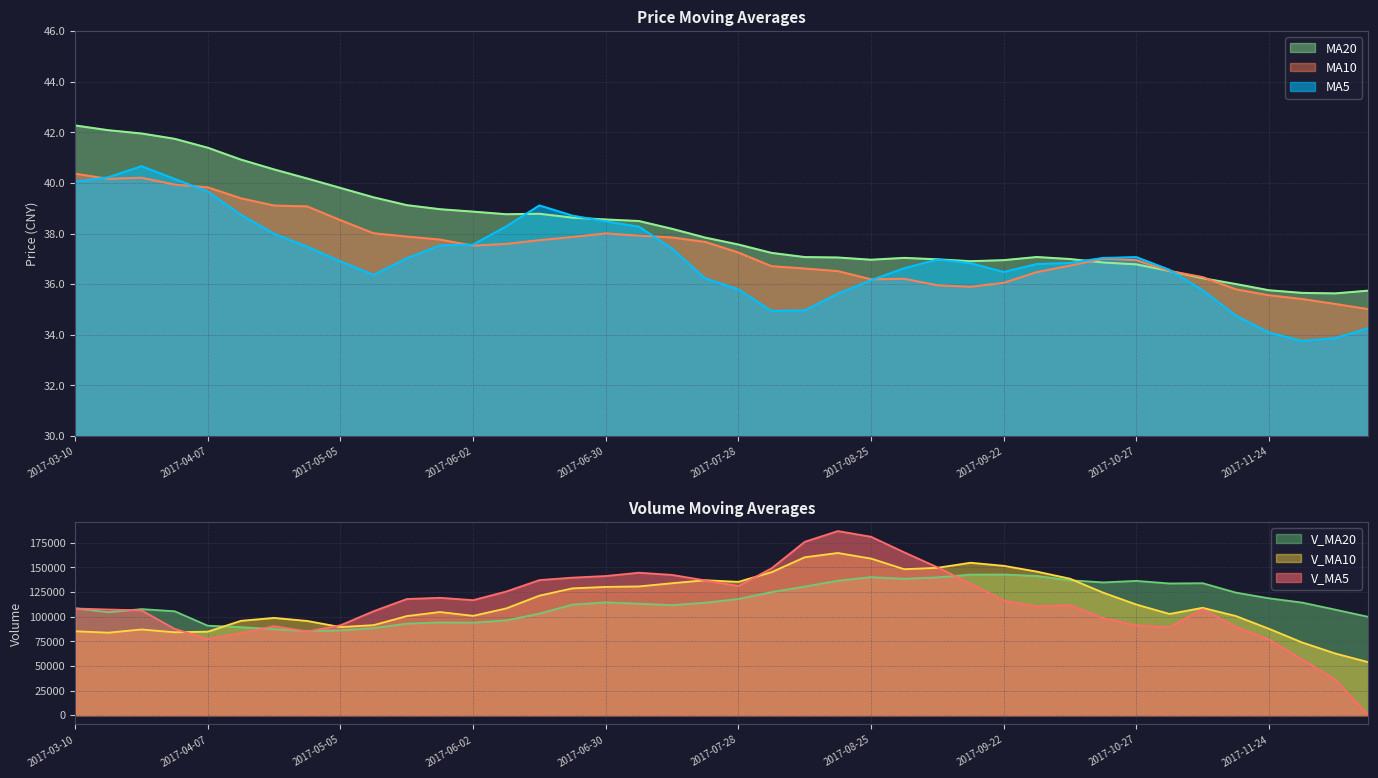

Reading left to right, extract all data points from this chart.

ma5: 40.0	40.2	40.7	40.2	39.7	38.7	38.0	37.5	36.9	36.4	37.0	37.5	37.6	38.3	39.1	38.7	38.5	38.3	37.4	36.2	35.8	34.9	35.0	35.6	36.2	36.6	37.0	36.8	36.5	36.8	36.8	37.0	37.1	36.6	35.8	34.8	34.1	33.8	33.9	34.3
ma10: 40.4	40.2	40.2	39.9	39.8	39.4	39.1	39.1	38.5	38.0	37.9	37.8	37.5	37.6	37.7	37.9	38.0	37.9	37.8	37.7	37.2	36.7	36.6	36.5	36.2	36.2	36.0	35.9	36.1	36.5	36.7	37.0	36.9	36.5	36.3	35.8	35.6	35.4	35.2	35.0
ma20: 42.3	42.1	42.0	41.7	41.4	40.9	40.5	40.2	39.8	39.4	39.1	39.0	38.9	38.8	38.8	38.6	38.6	38.5	38.2	37.8	37.6	37.2	37.1	37.1	37.0	37.0	37.0	36.9	36.9	37.1	37.0	36.9	36.8	36.5	36.2	36.0	35.8	35.7	35.6	35.7